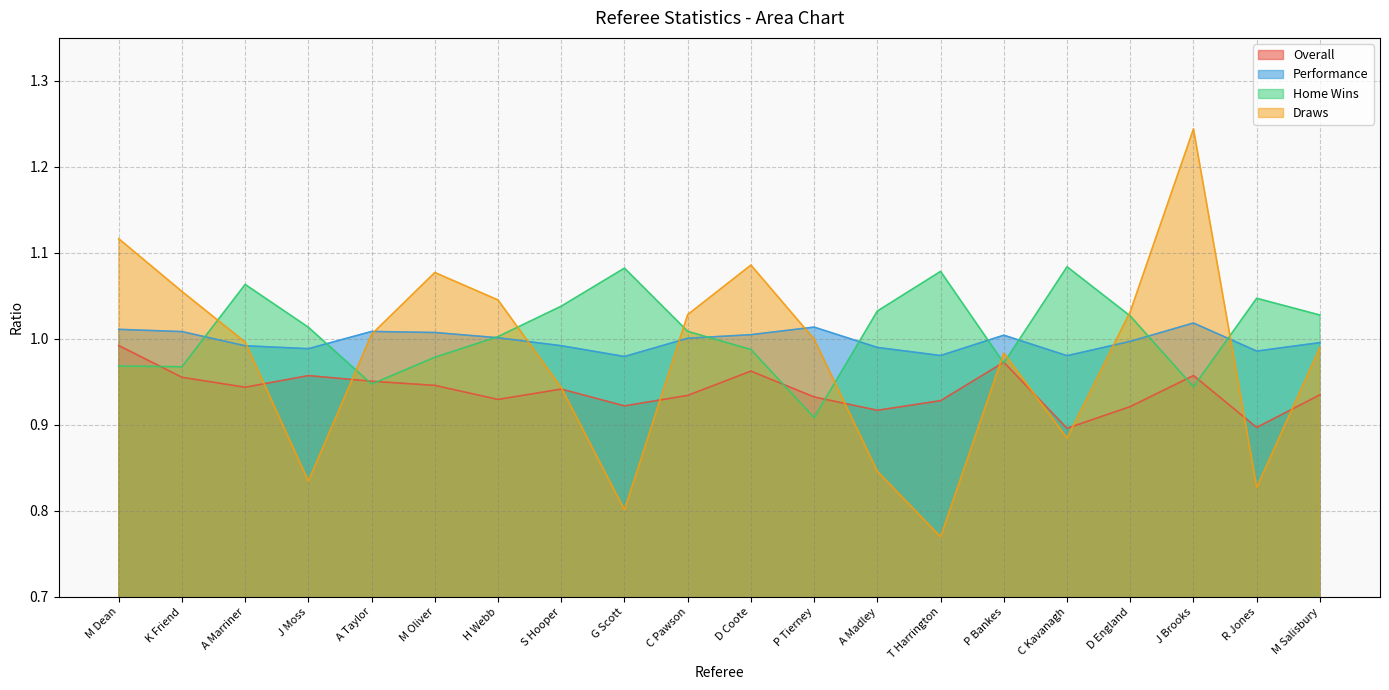

What is the value of the Performance point at the 17th from the left?

1.0